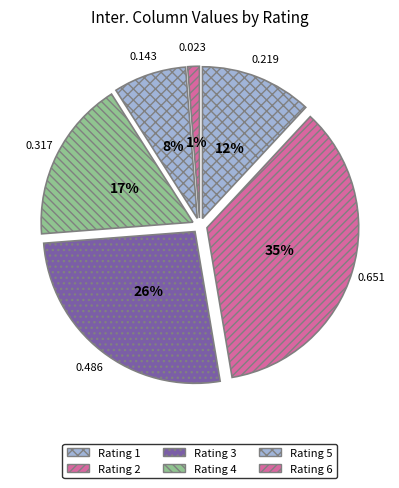

How many slices are in this pie chart?

6